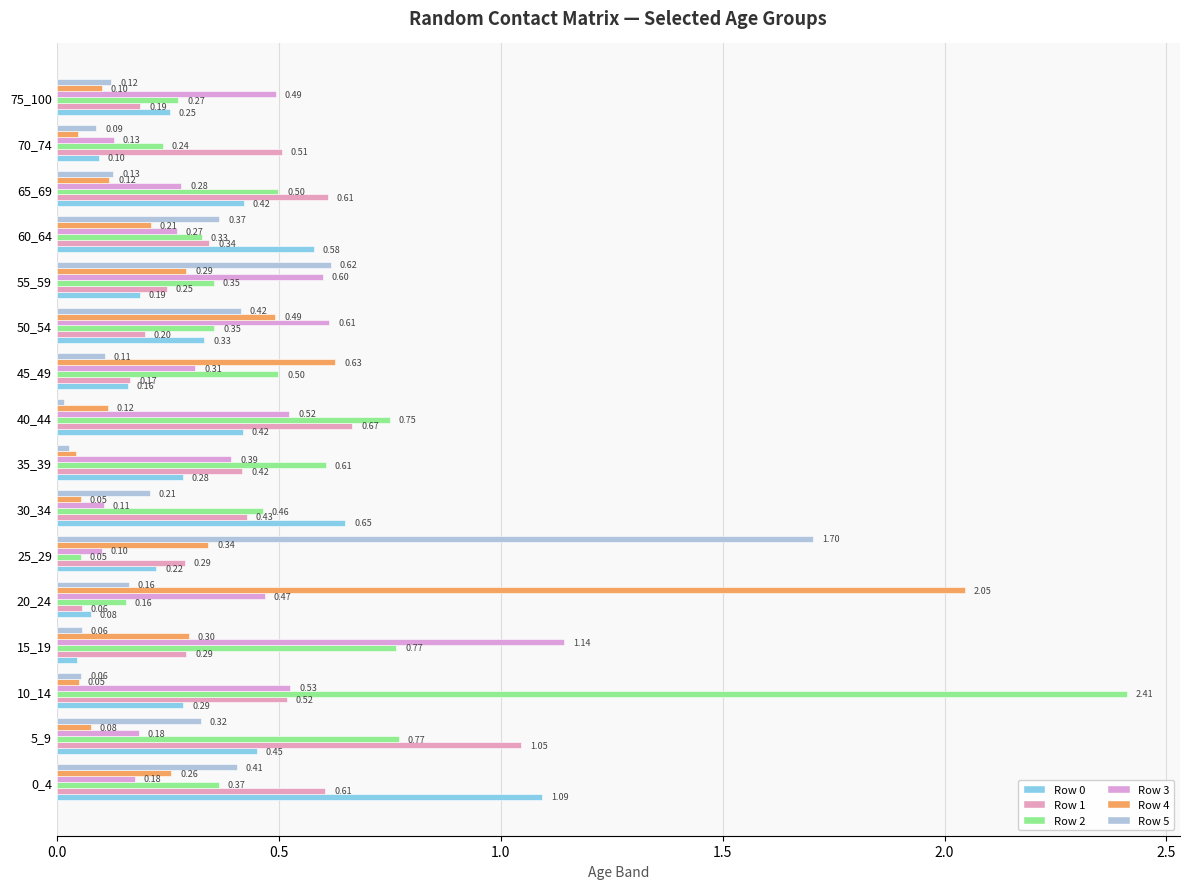

Reading left to right, transcribe all the data shown in this chart.

Row 0: 1.1	0.5	0.3	0.0	0.1	0.2	0.7	0.3	0.4	0.2	0.3	0.2	0.6	0.4	0.1	0.3
Row 1: 0.6	1.0	0.5	0.3	0.1	0.3	0.4	0.4	0.7	0.2	0.2	0.2	0.3	0.6	0.5	0.2
Row 2: 0.4	0.8	2.4	0.8	0.2	0.1	0.5	0.6	0.7	0.5	0.4	0.4	0.3	0.5	0.2	0.3
Row 3: 0.2	0.2	0.5	1.1	0.5	0.1	0.1	0.4	0.5	0.3	0.6	0.6	0.3	0.3	0.1	0.5
Row 4: 0.3	0.1	0.1	0.3	2.0	0.3	0.1	0.0	0.1	0.6	0.5	0.3	0.2	0.1	0.0	0.1
Row 5: 0.4	0.3	0.1	0.1	0.2	1.7	0.2	0.0	0.0	0.1	0.4	0.6	0.4	0.1	0.1	0.1